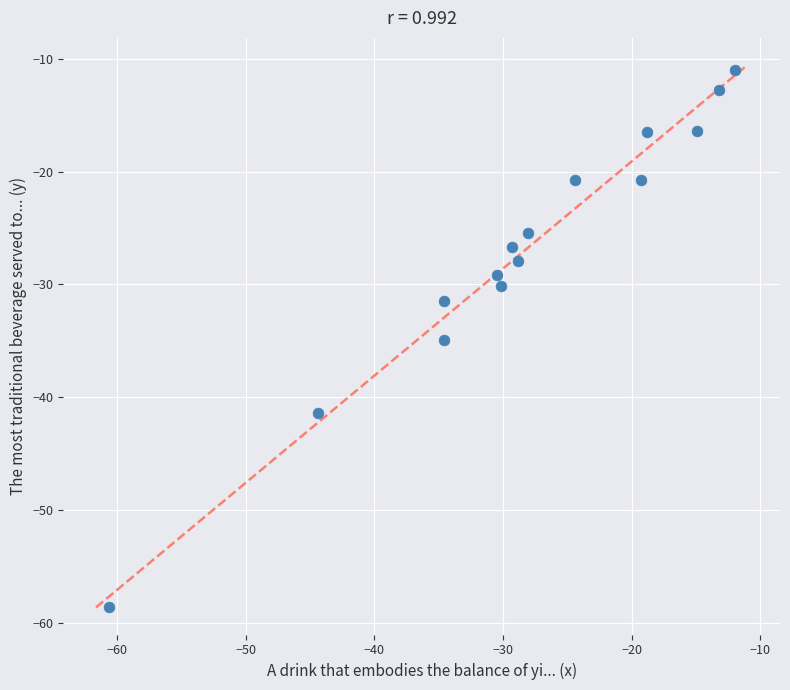

What Y value in the scatter plot is closest to -34?

-34.9